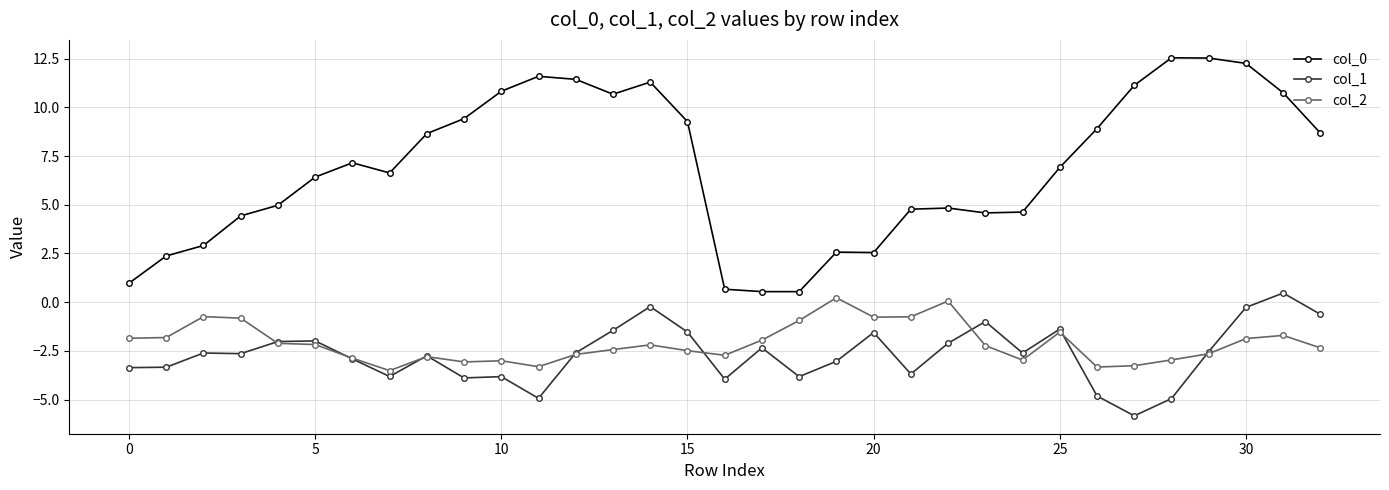

What are all the series names shown in the legend?

col_0, col_1, col_2